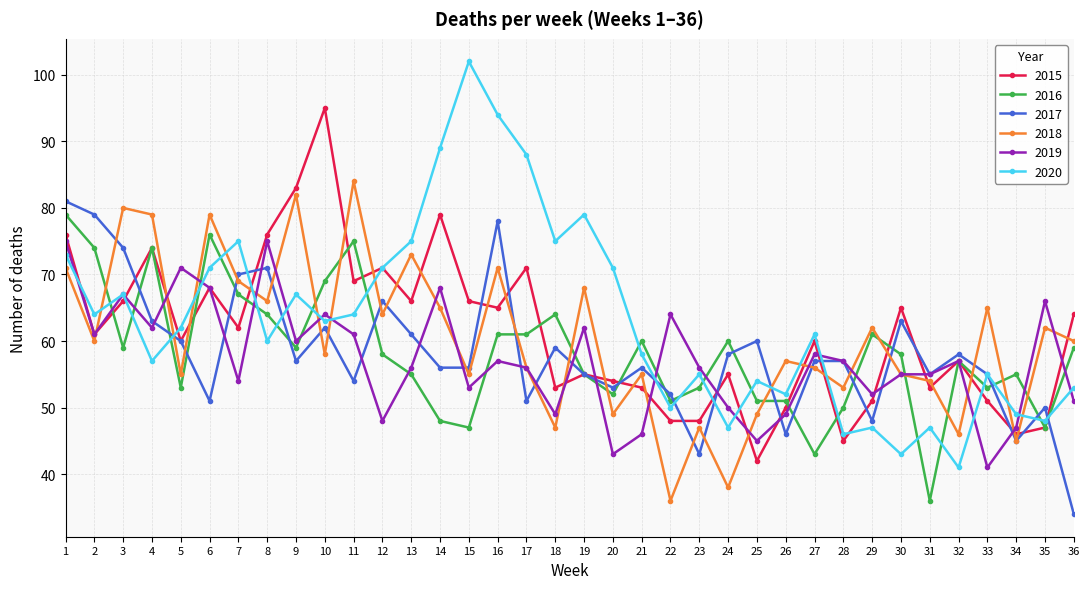

What is the approximate value of 2018 at 17?

56